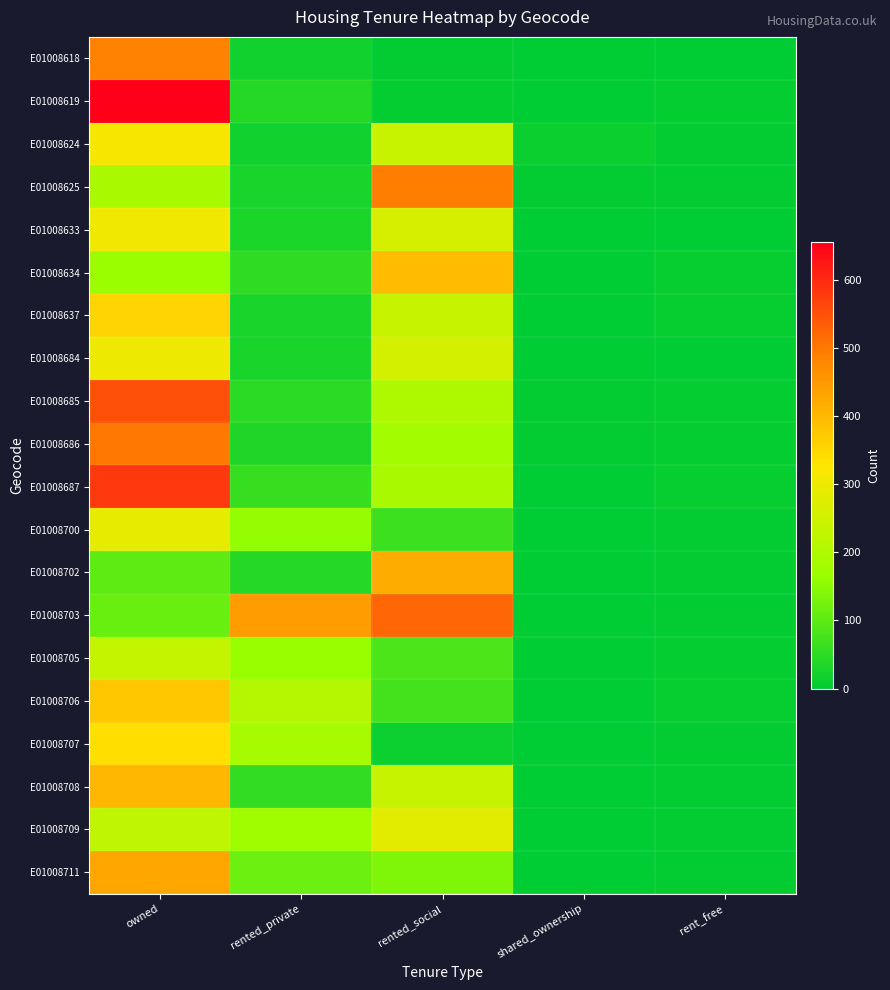

Which has a higher value, rented_private or shared_ownership?

rented_private